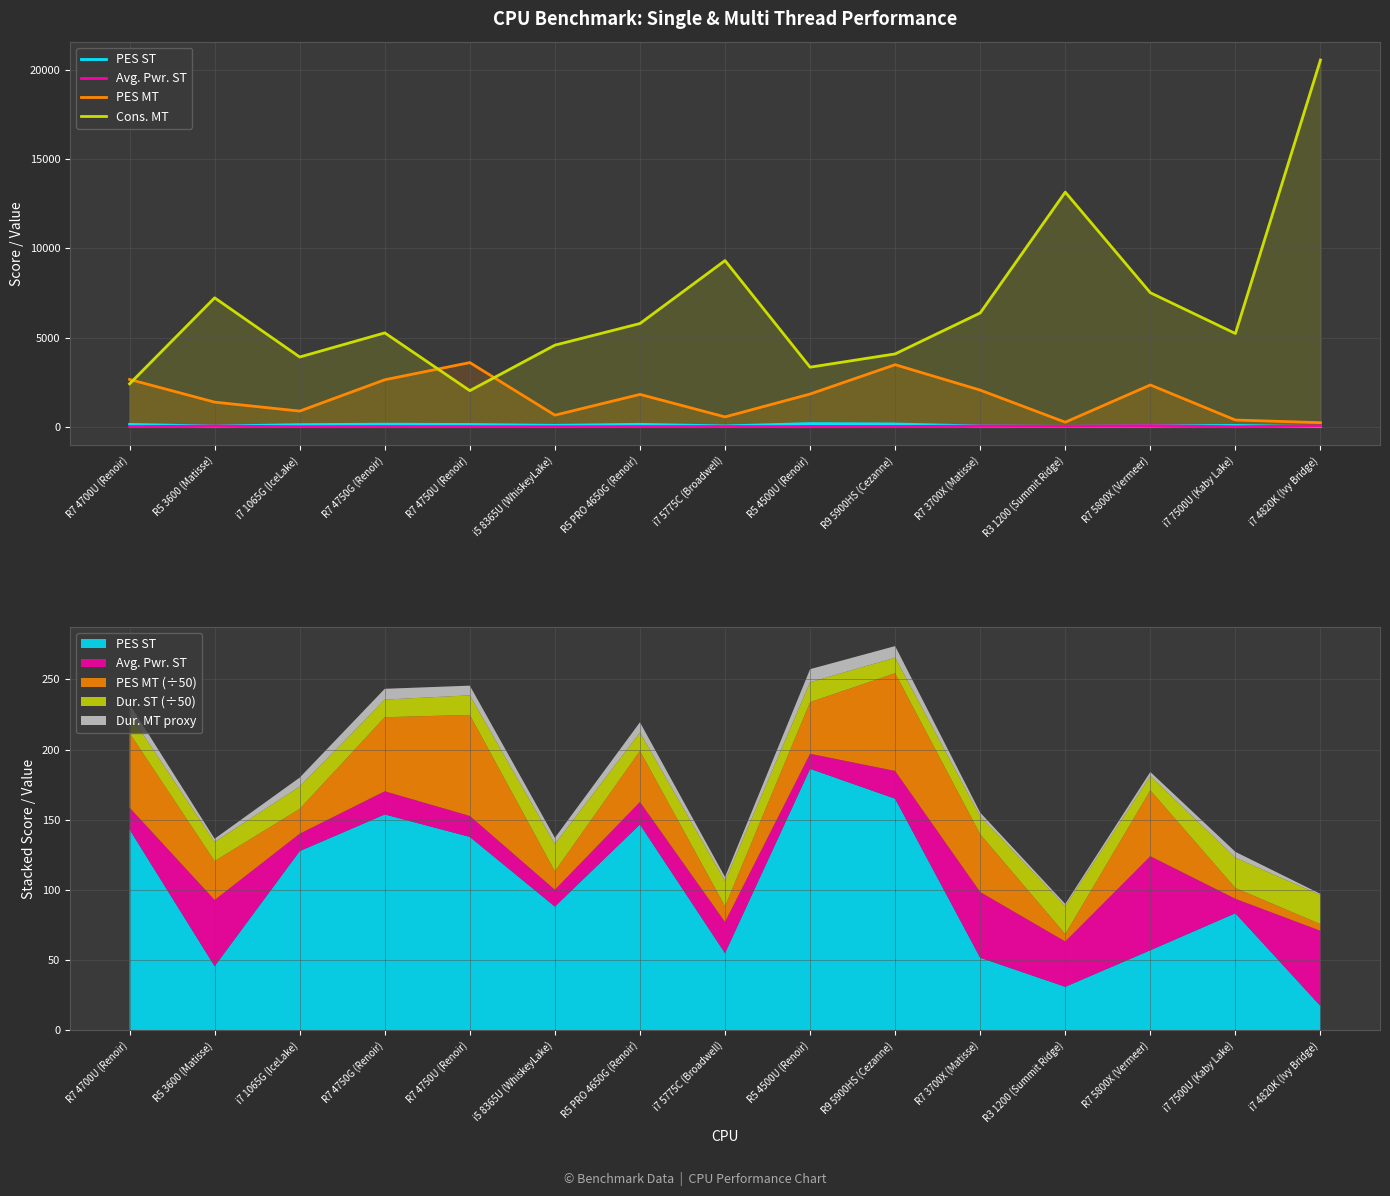

At R5 4500U (Renoir), list the series in order from smallest to largest.

Avg. Pwr. ST, PES ST, PES MT, Cons. MT